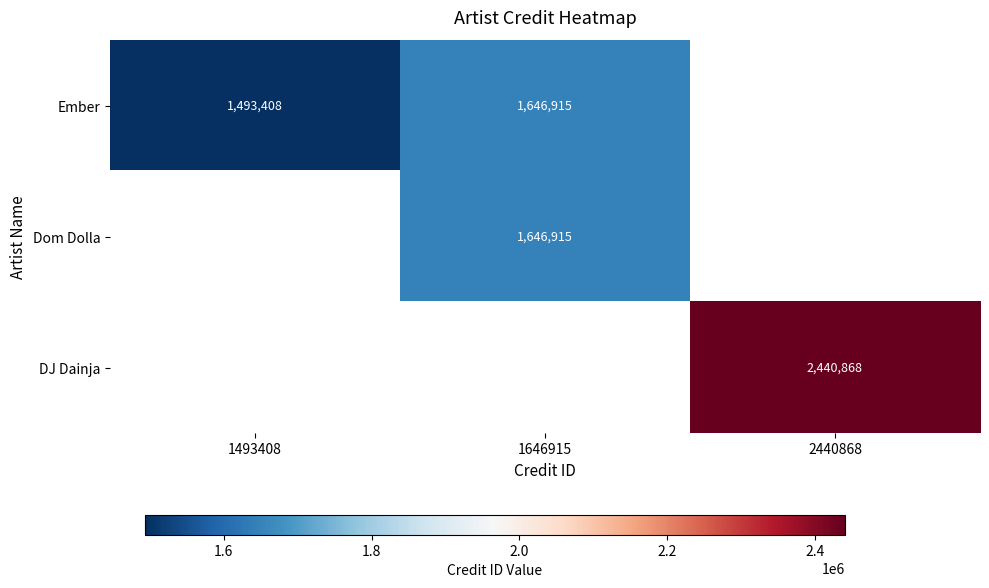

True or false: DJ Dainja has a value of 909237 at 2440868.

False